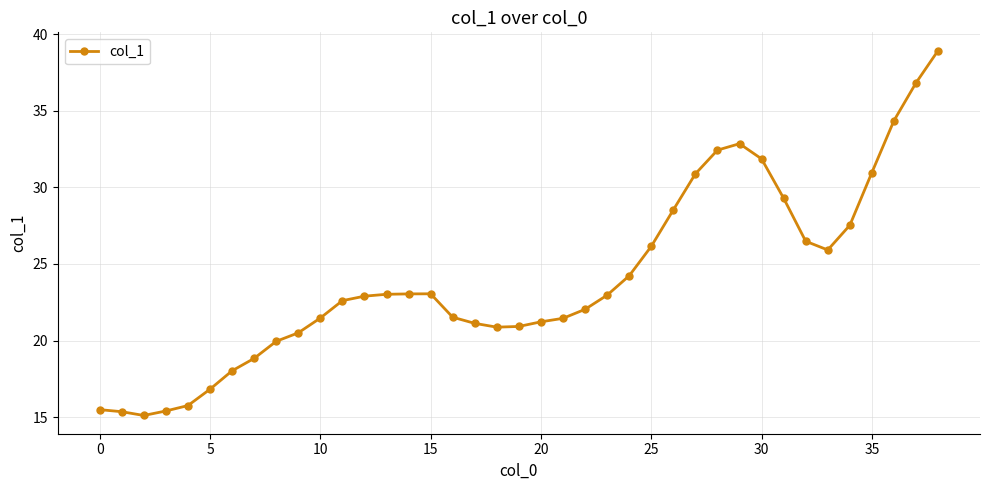

What is the greatest value displayed?

38.9